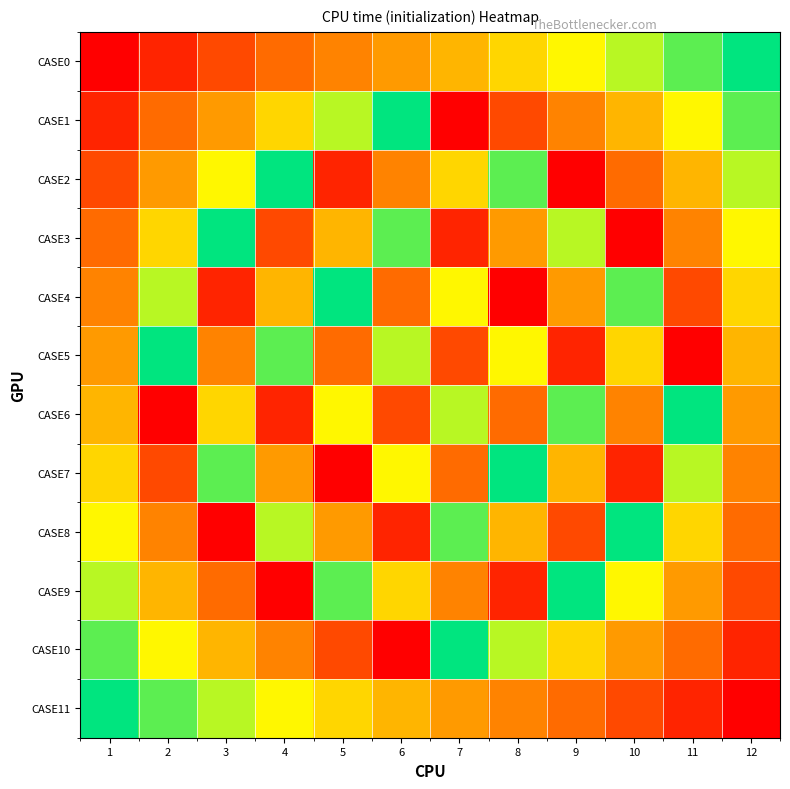

Reading left to right, what are all the values shown in this chart?

CASE0: 1=1	2=2	3=3	4=4	5=5	6=6	7=7	8=8	9=9	10=10	11=11	12=12
CASE1: 1=2	2=4	3=6	4=8	5=10	6=12	7=1	8=3	9=5	10=7	11=9	12=11
CASE2: 1=3	2=6	3=9	4=12	5=2	6=5	7=8	8=11	9=1	10=4	11=7	12=10
CASE3: 1=4	2=8	3=12	4=3	5=7	6=11	7=2	8=6	9=10	10=1	11=5	12=9
CASE4: 1=5	2=10	3=2	4=7	5=12	6=4	7=9	8=1	9=6	10=11	11=3	12=8
CASE5: 1=6	2=12	3=5	4=11	5=4	6=10	7=3	8=9	9=2	10=8	11=1	12=7
CASE6: 1=7	2=1	3=8	4=2	5=9	6=3	7=10	8=4	9=11	10=5	11=12	12=6
CASE7: 1=8	2=3	3=11	4=6	5=1	6=9	7=4	8=12	9=7	10=2	11=10	12=5
CASE8: 1=9	2=5	3=1	4=10	5=6	6=2	7=11	8=7	9=3	10=12	11=8	12=4
CASE9: 1=10	2=7	3=4	4=1	5=11	6=8	7=5	8=2	9=12	10=9	11=6	12=3
CASE10: 1=11	2=9	3=7	4=5	5=3	6=1	7=12	8=10	9=8	10=6	11=4	12=2
CASE11: 1=12	2=11	3=10	4=9	5=8	6=7	7=6	8=5	9=4	10=3	11=2	12=1